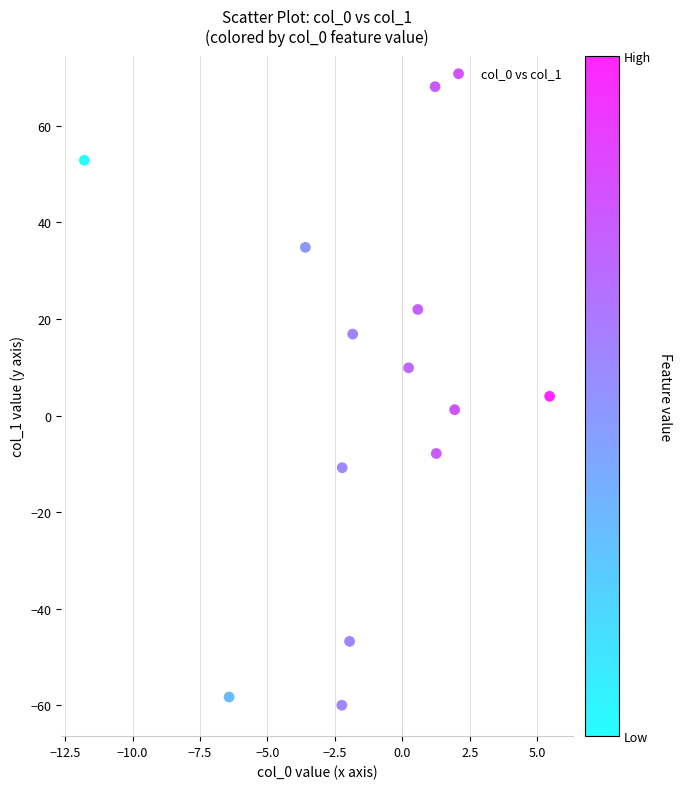

What is the range of X values (max minus min)?

17.3